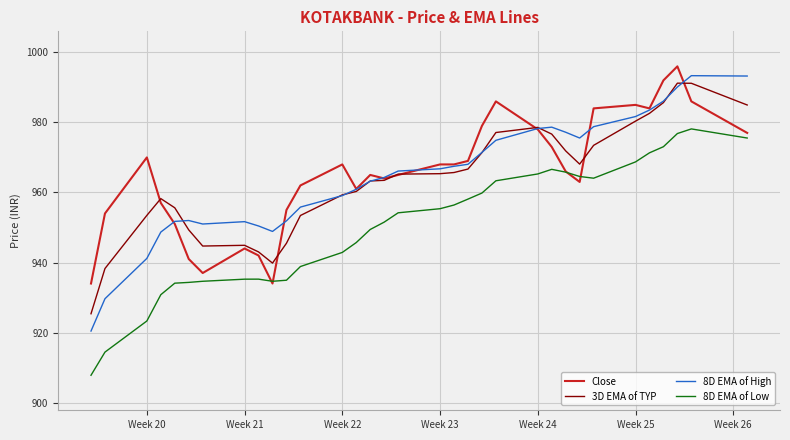

Which series has the largest range (max minus min)?

8D EMA of High